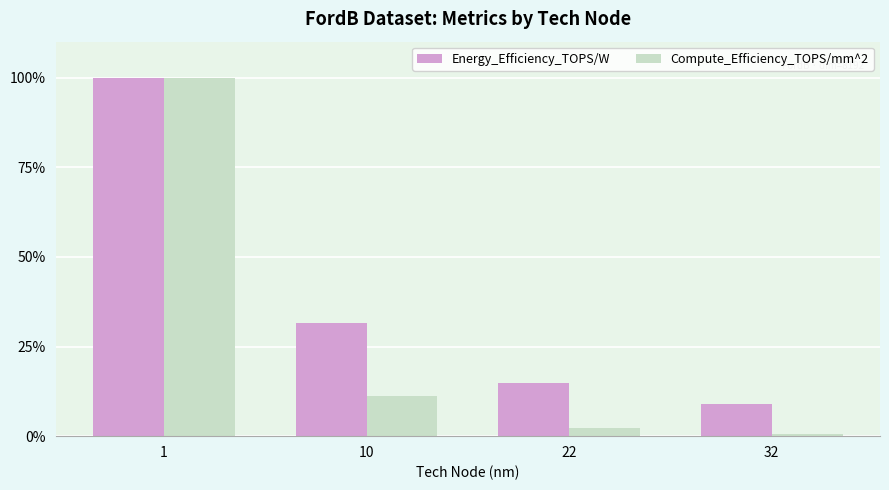

How many data points in Energy_Efficiency_TOPS/W are less than 31?

2